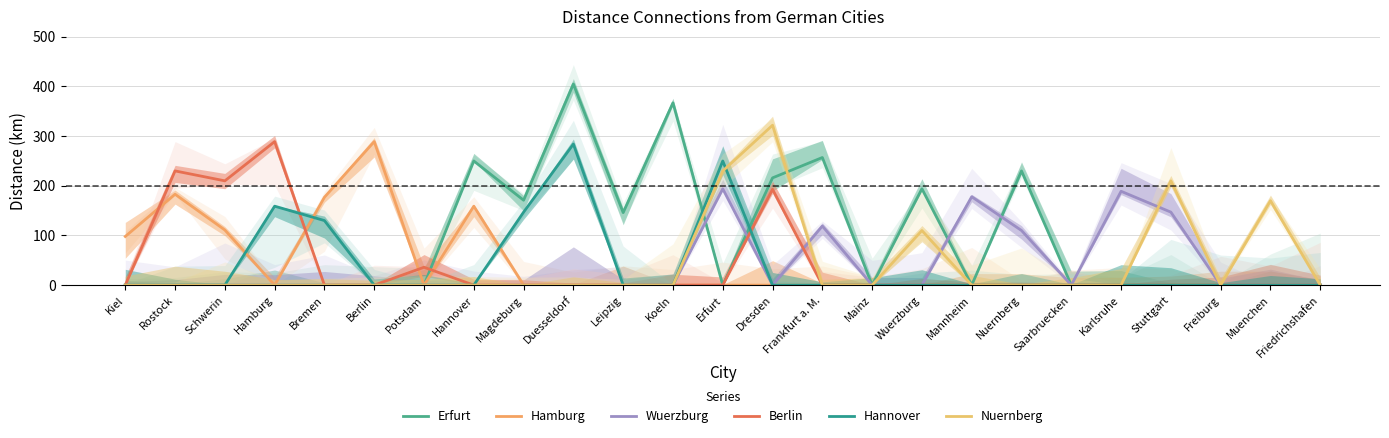

Which category has the highest value in the Erfurt series?

Duesseldorf